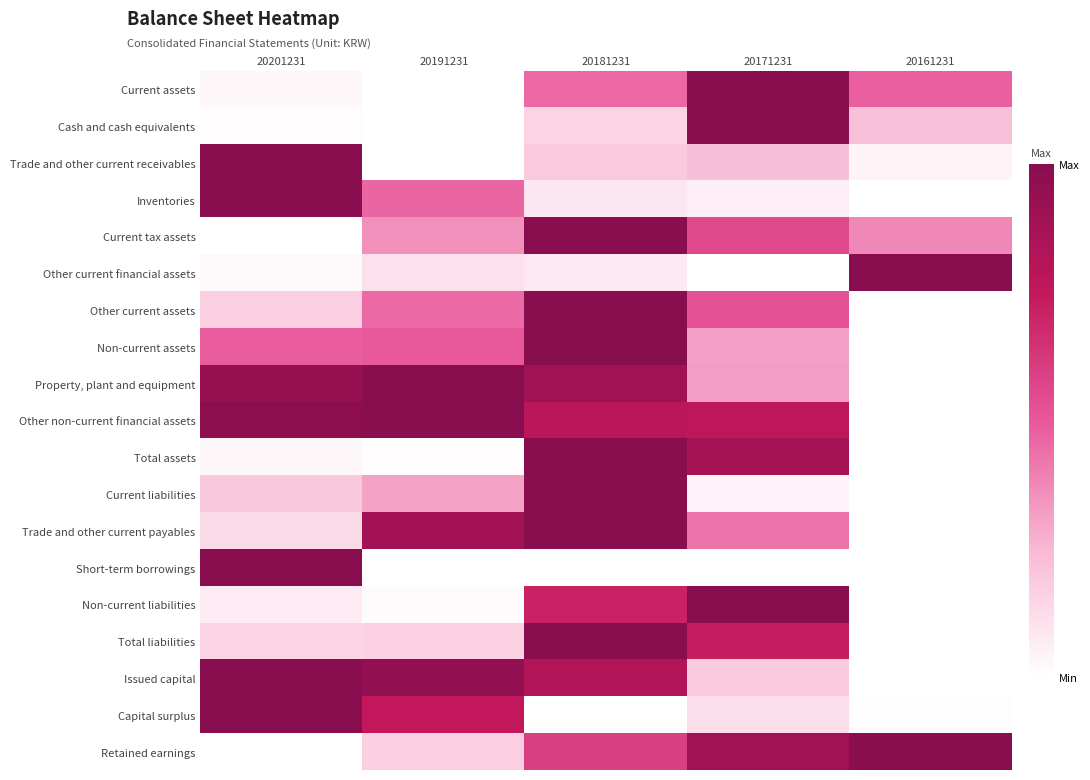

What is the spread (max minus min) of values at 20201231?

1.0